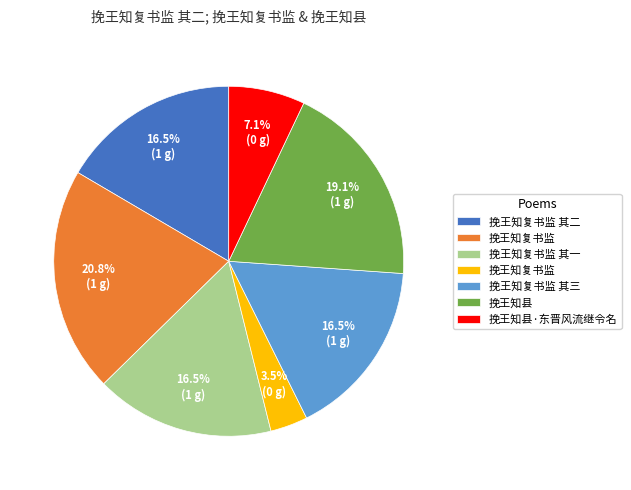

How many segments does this pie chart have?

7